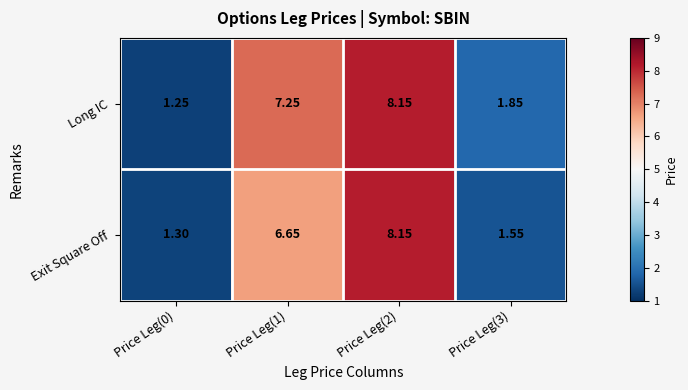

Rank the series at Price Leg(1) from highest to lowest value.

Long IC, Exit Square Off